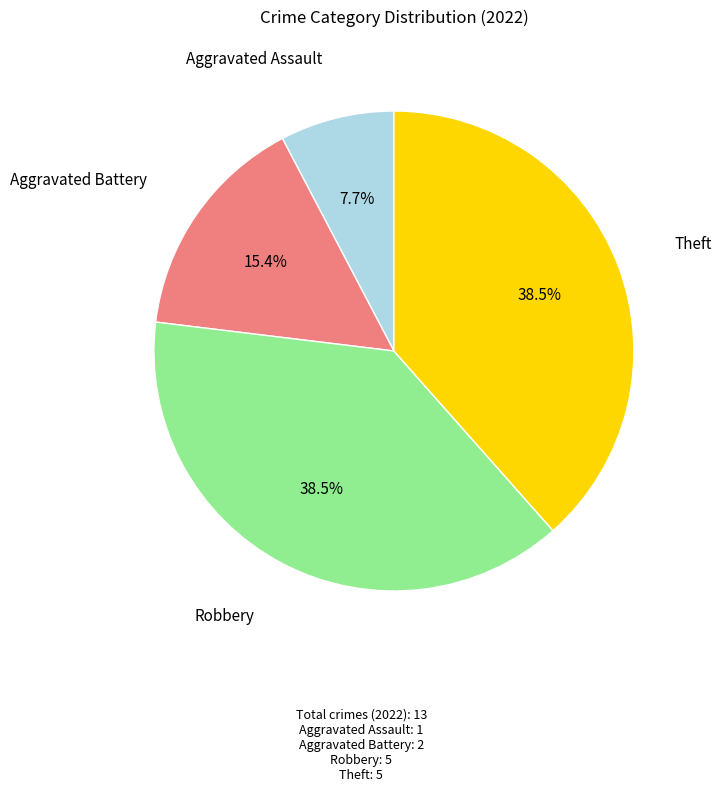

Approximately how many times larger is the value at Aggravated Assault compared to Aggravated Battery?

0.5